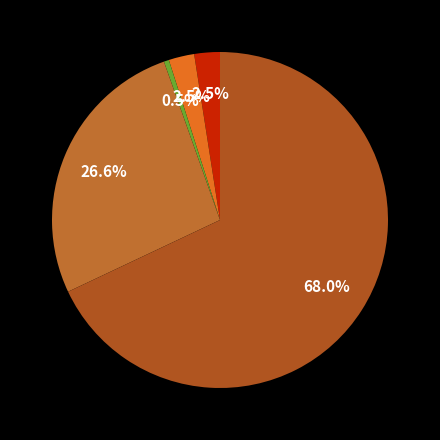

Which category has the smallest portion of the pie?

Criminal Sexual Assault